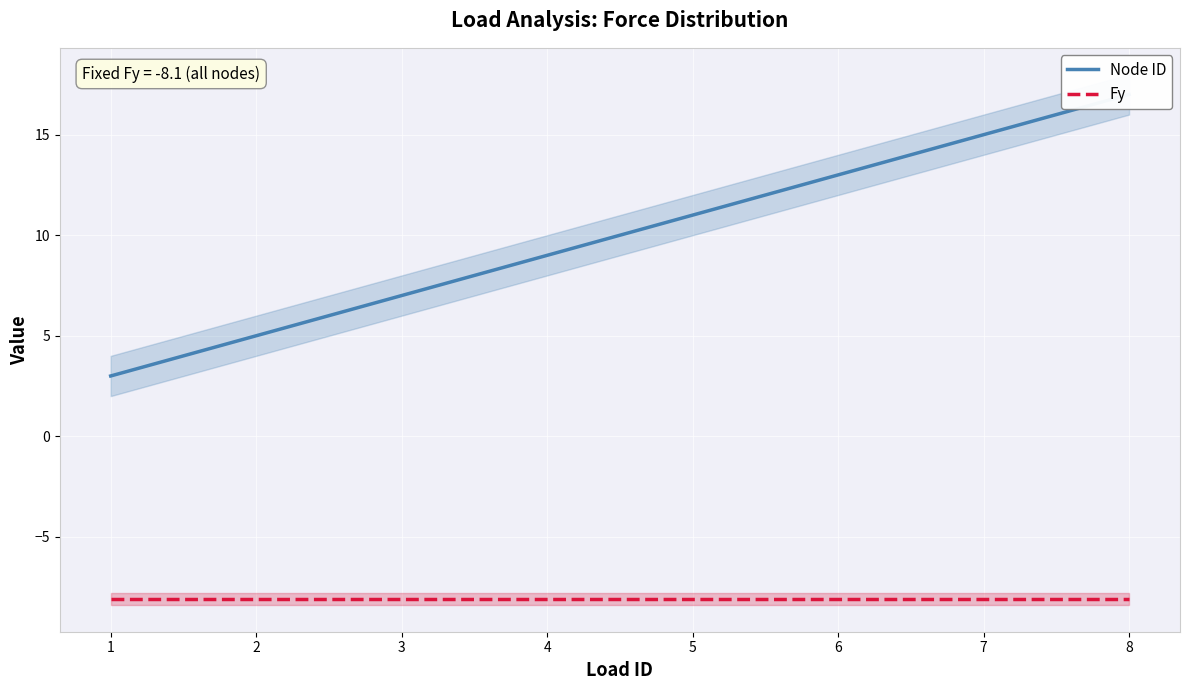

What is the value of the Node ID point at the 6th from the left?

13.0